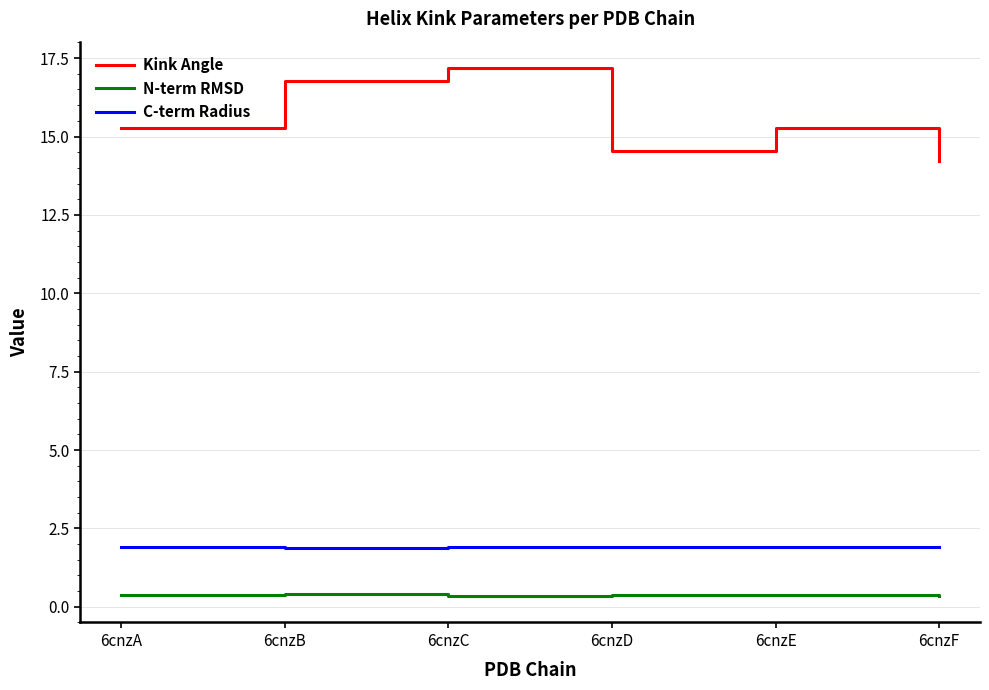

What is the minimum value shown in the chart?

0.3